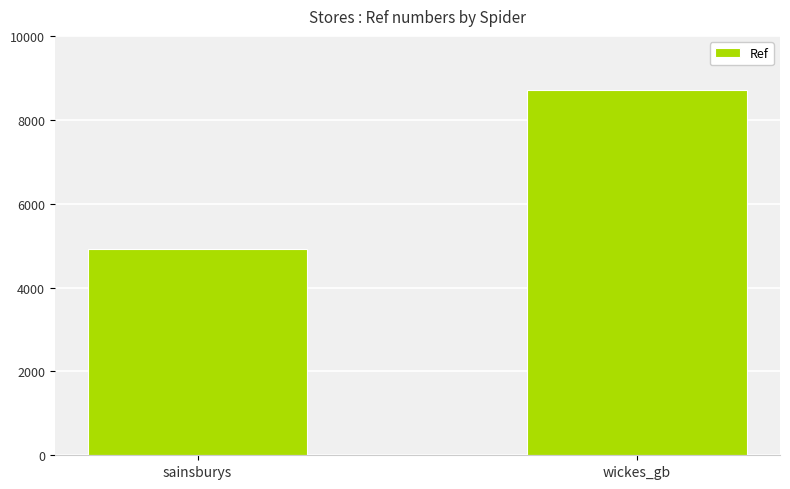

List the labels in order of value, largest first.

wickes_gb, sainsburys